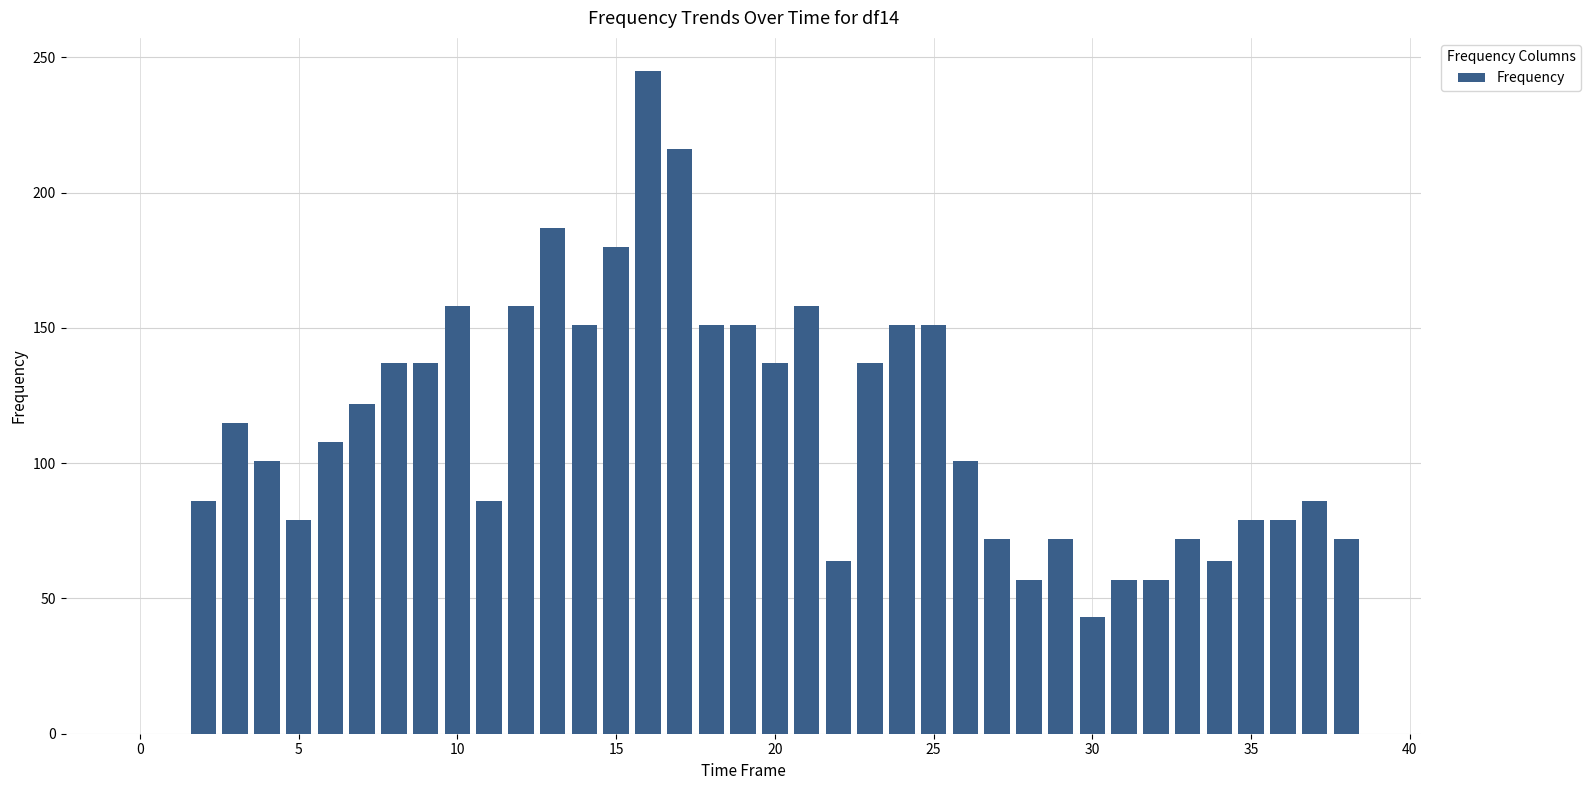

How many series are shown in this chart?

1